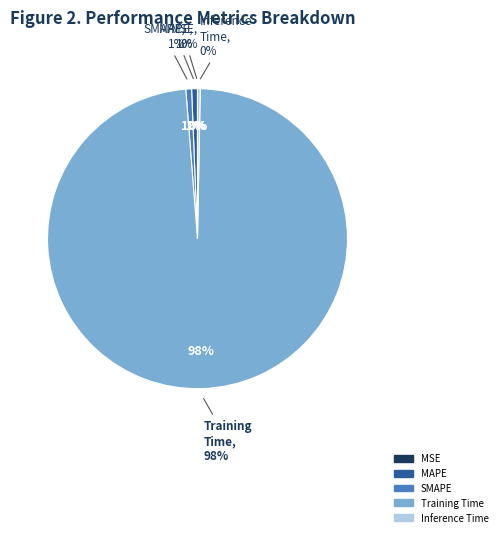

How many segments does this pie chart have?

5